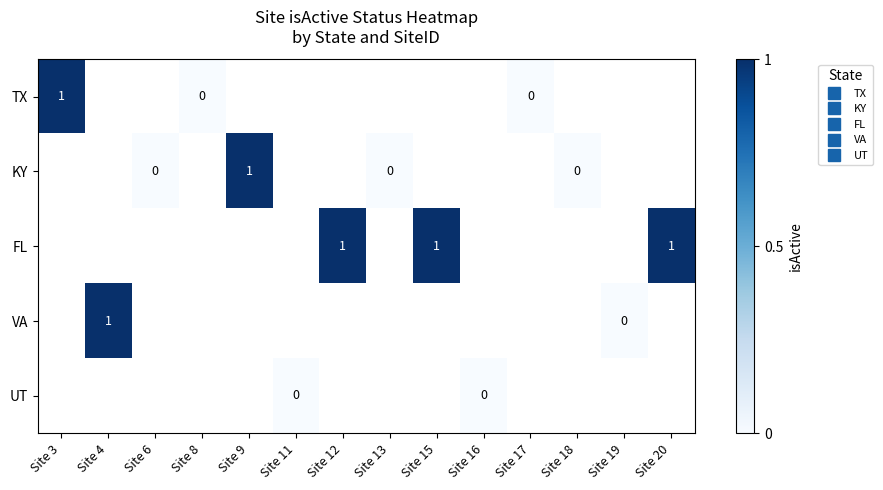

What is the maximum value shown in the chart?

1.0